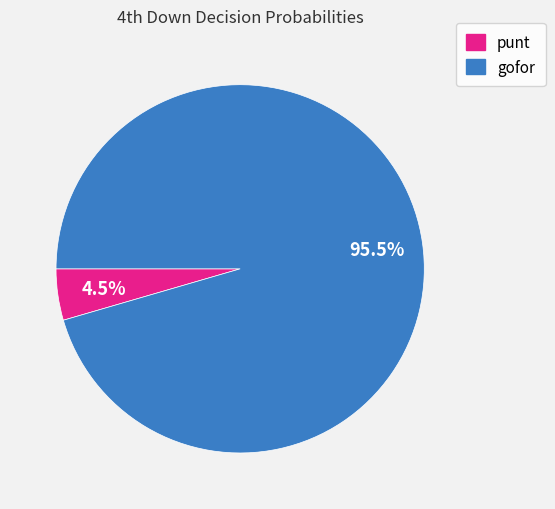

Does any single category account for the majority?

Yes